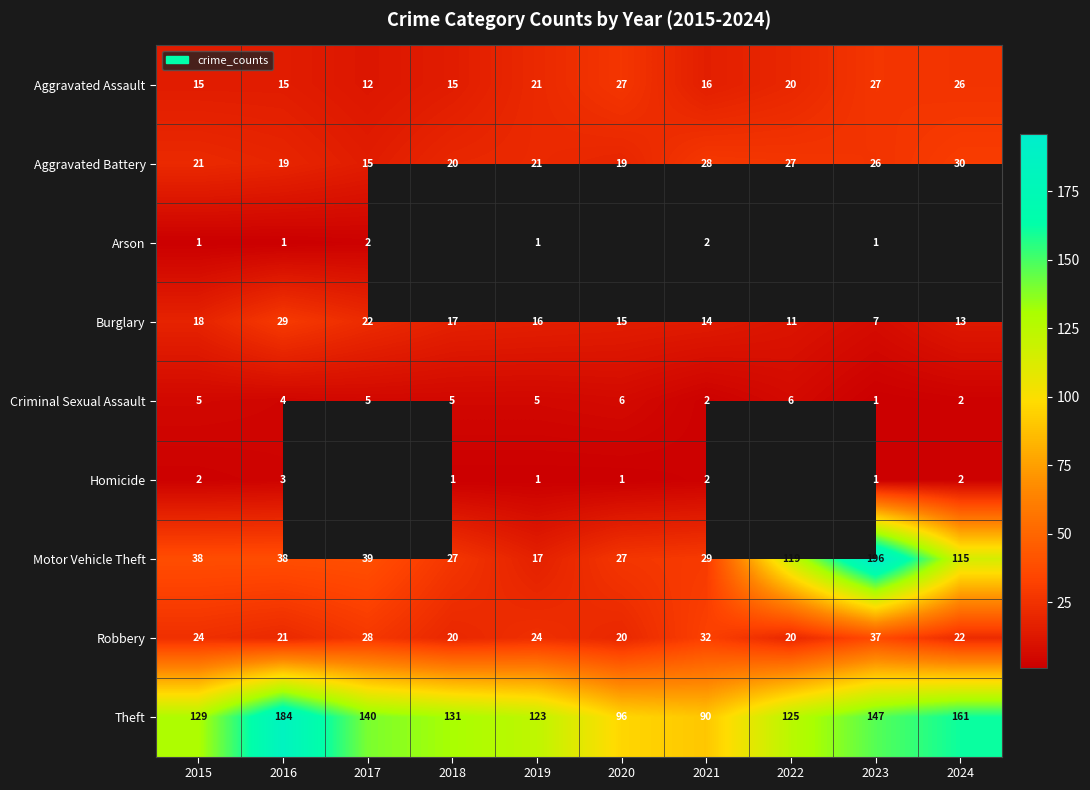

At which label does Motor Vehicle Theft reach its peak?

2023